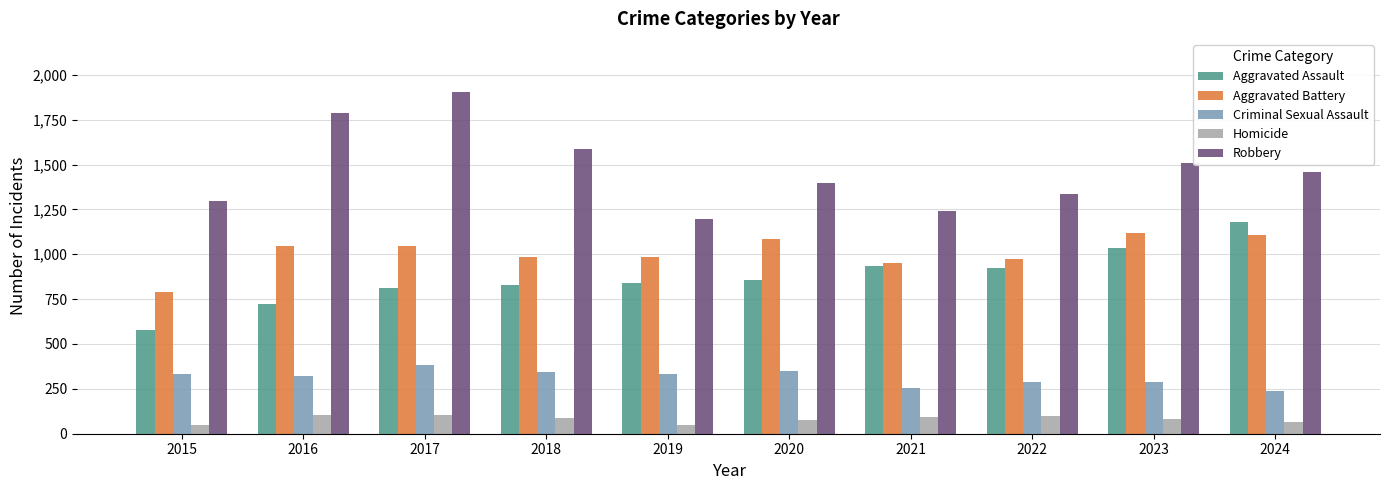

What is the highest value of the Homicide series?

106